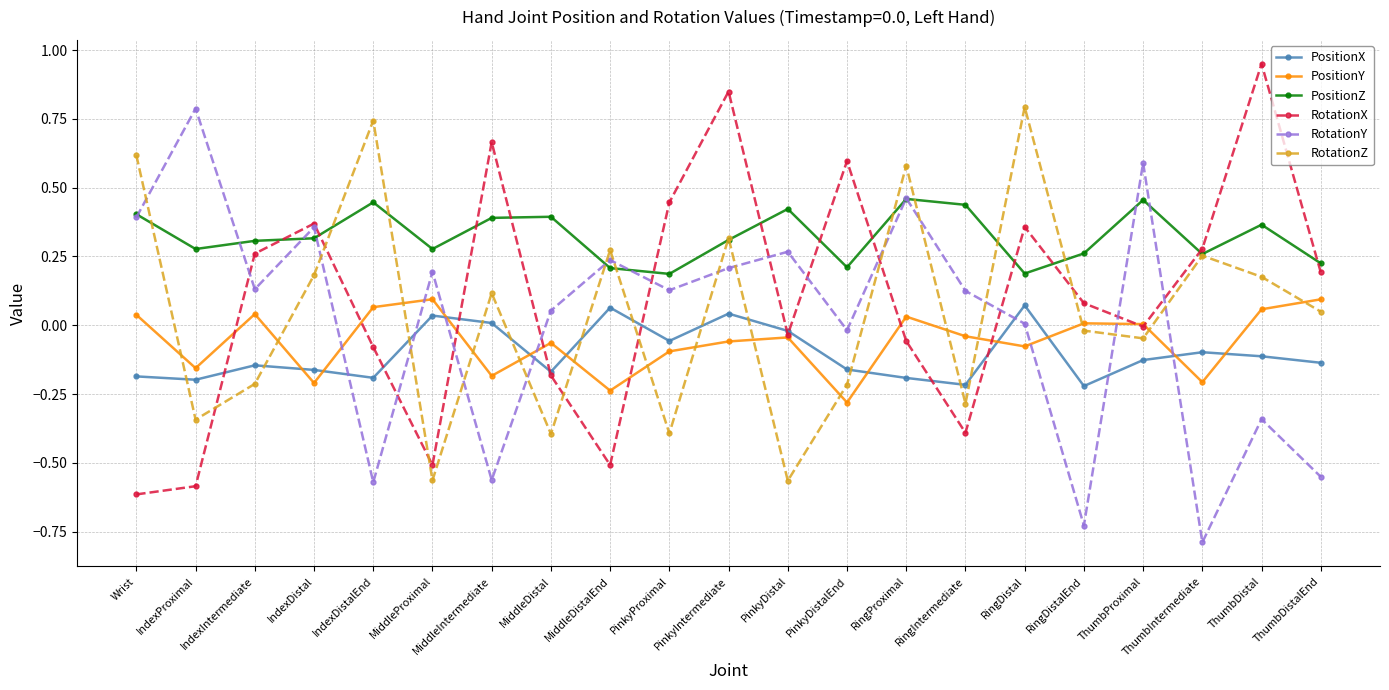

At how many categories does at least one series exceed 0?

21